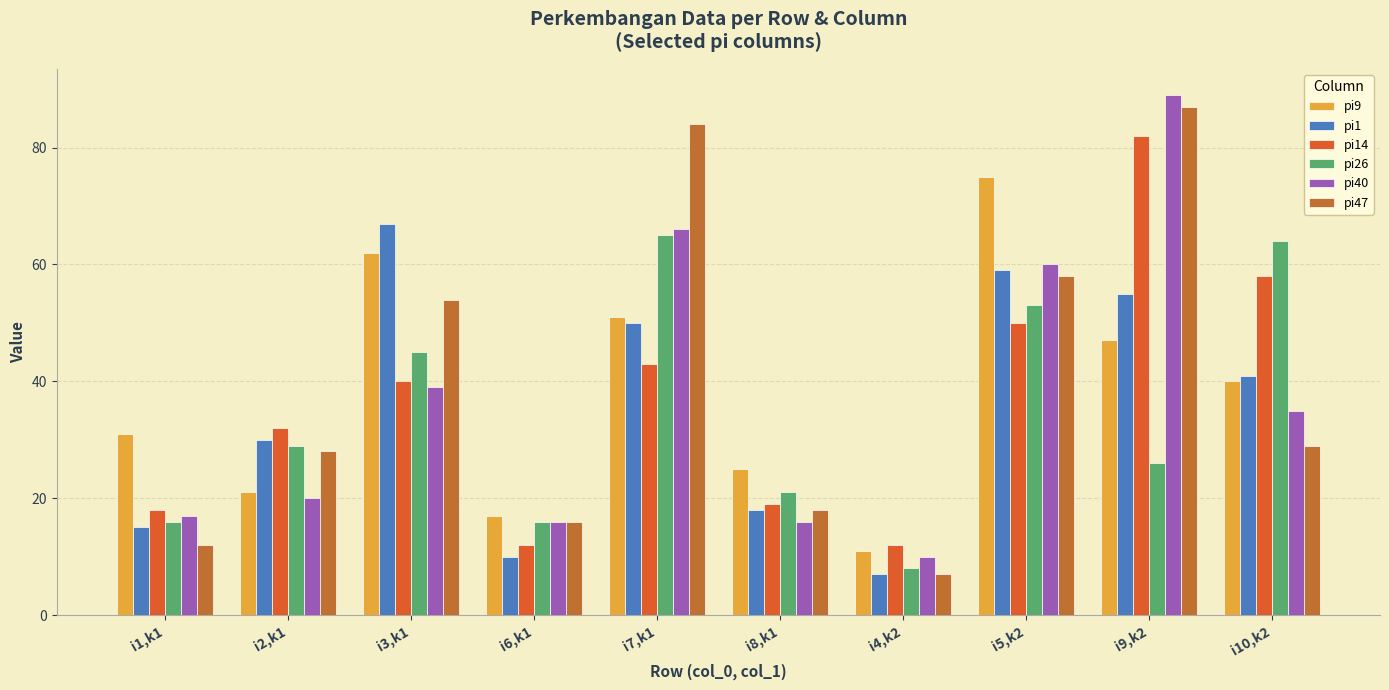

At i3,k1, list the series in order from largest to smallest.

pi1, pi9, pi47, pi26, pi14, pi40